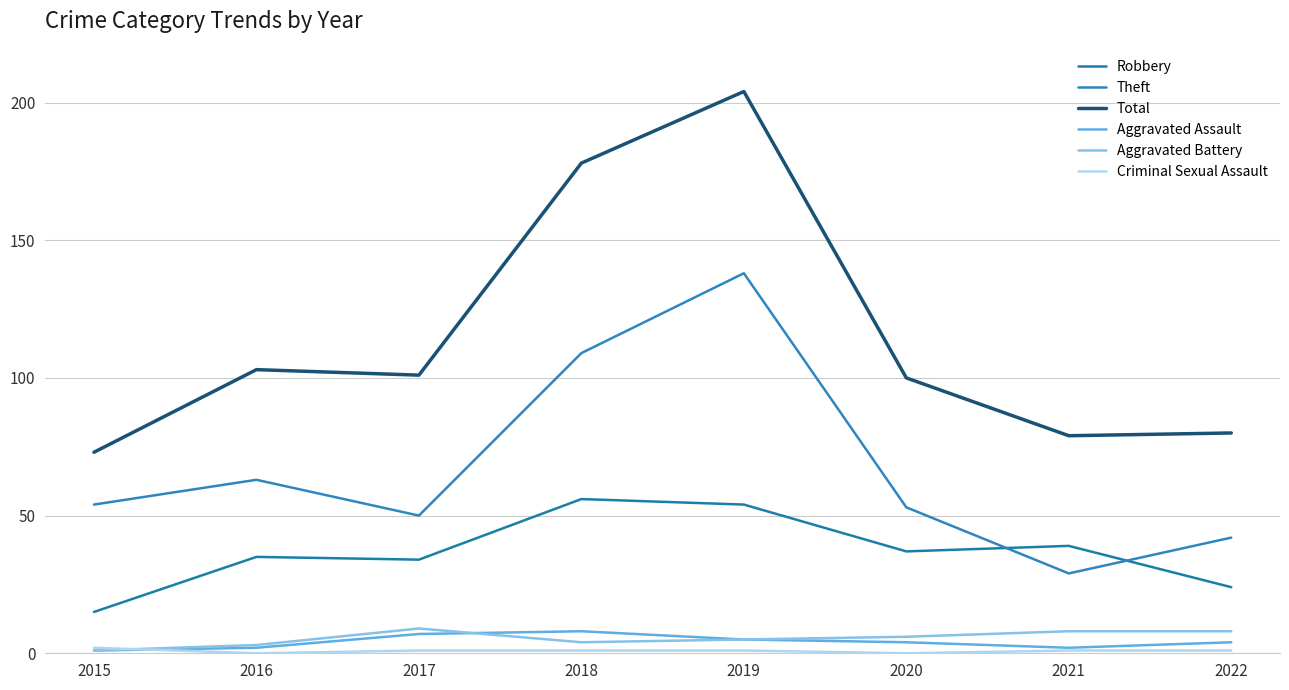

At 2016, list the series in order from largest to smallest.

Total, Theft, Robbery, Aggravated Battery, Aggravated Assault, Criminal Sexual Assault